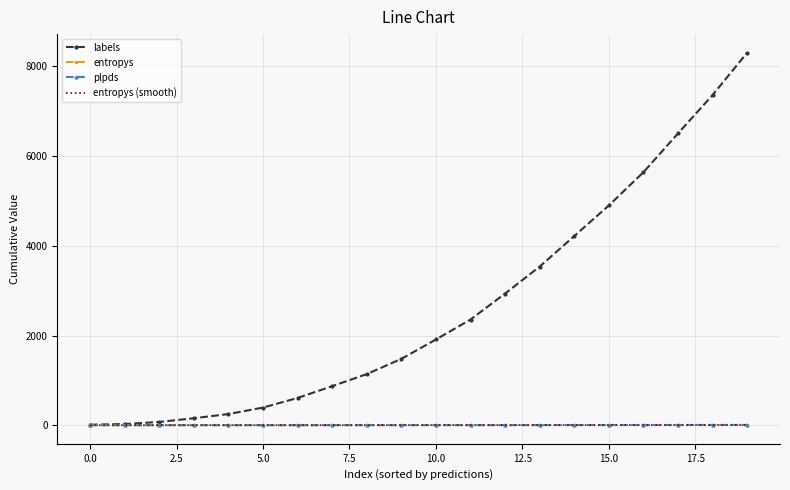

What is the maximum value shown in the chart?

8307.0